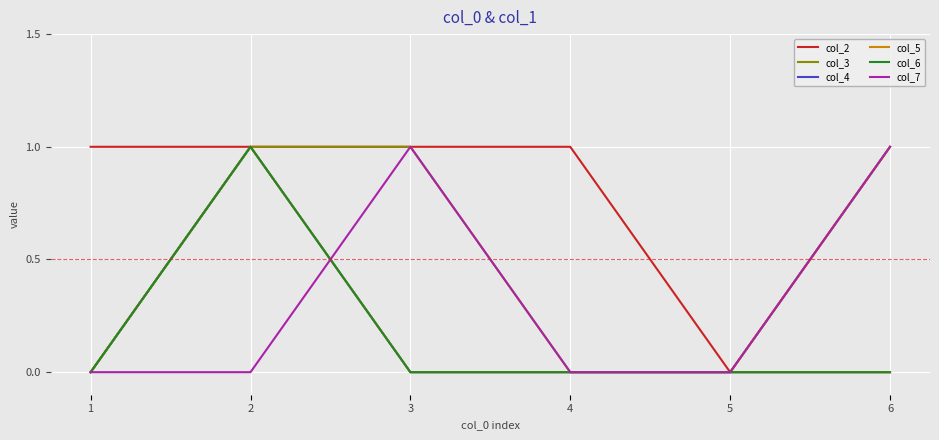

Is this an area chart (filled region under the line)?

No